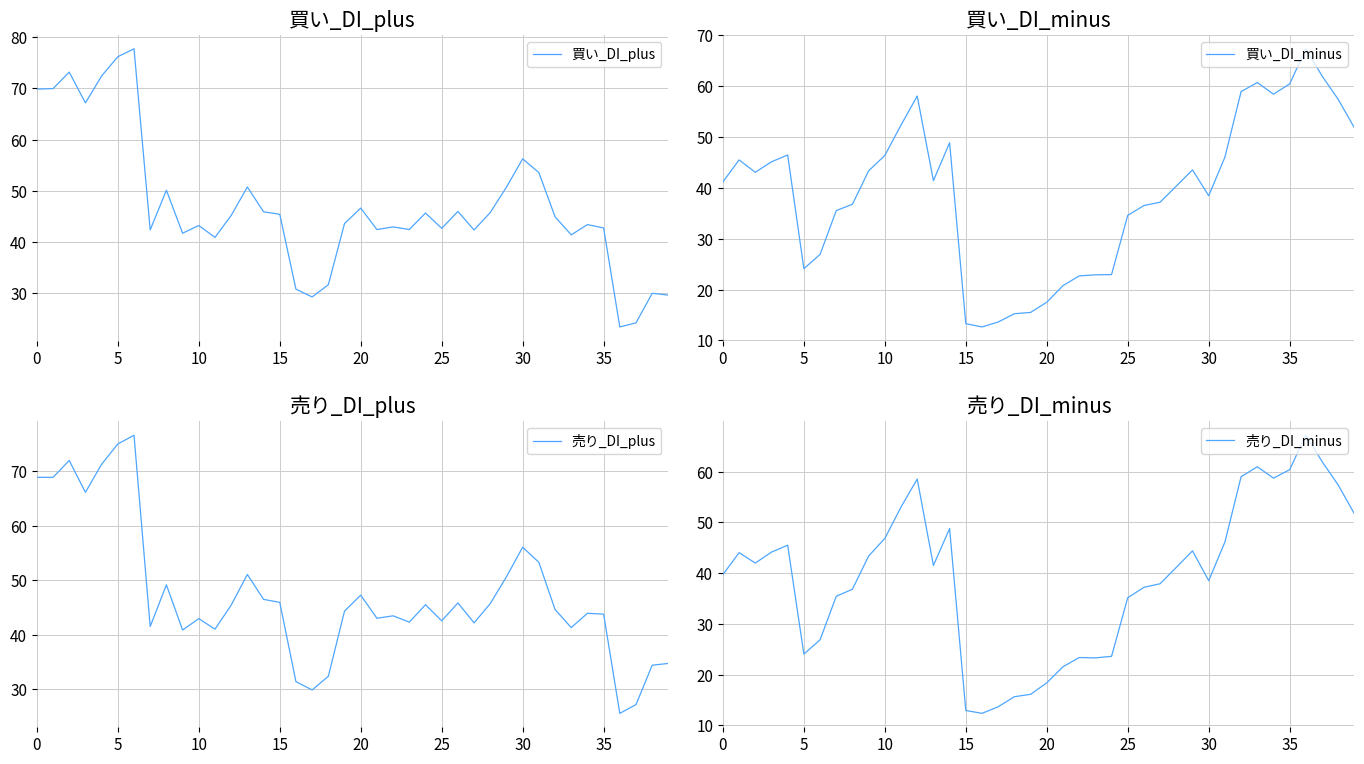

What is the average value of the 売り_DI_plus series?

47.3